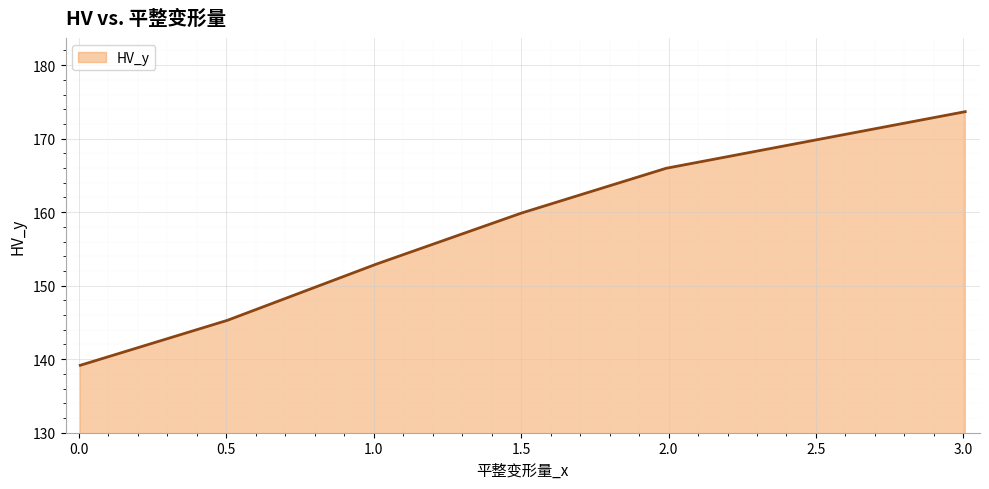

True or false: there are more than 1 points higher than both neighbors.

False